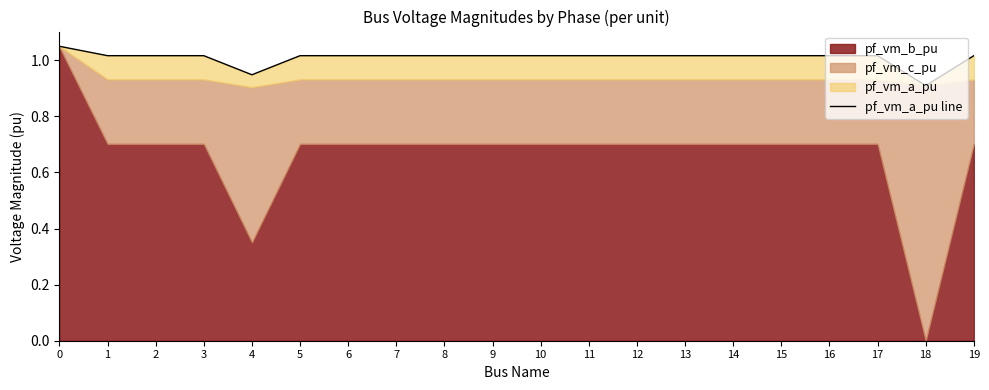

How many points are higher than both their immediate neighbors (excluding endpoints)?

2